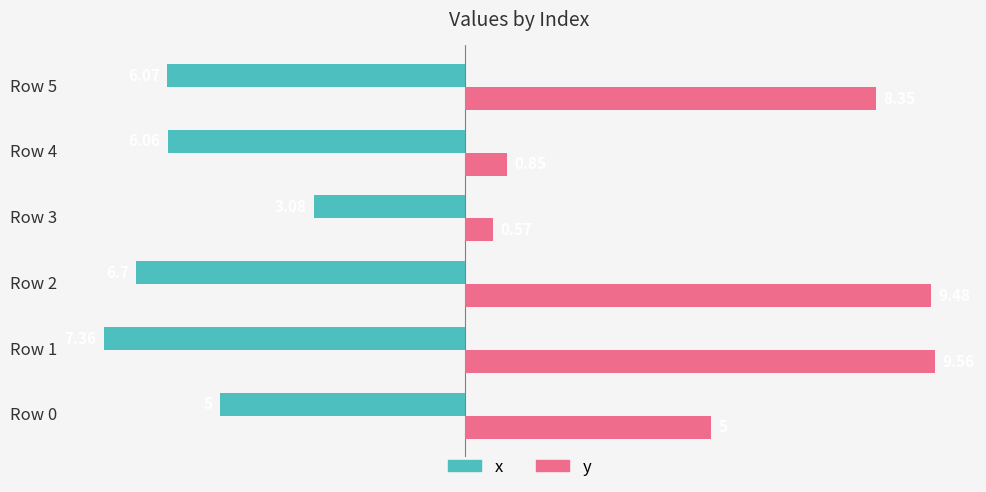

Which series has the largest total across all categories?

y